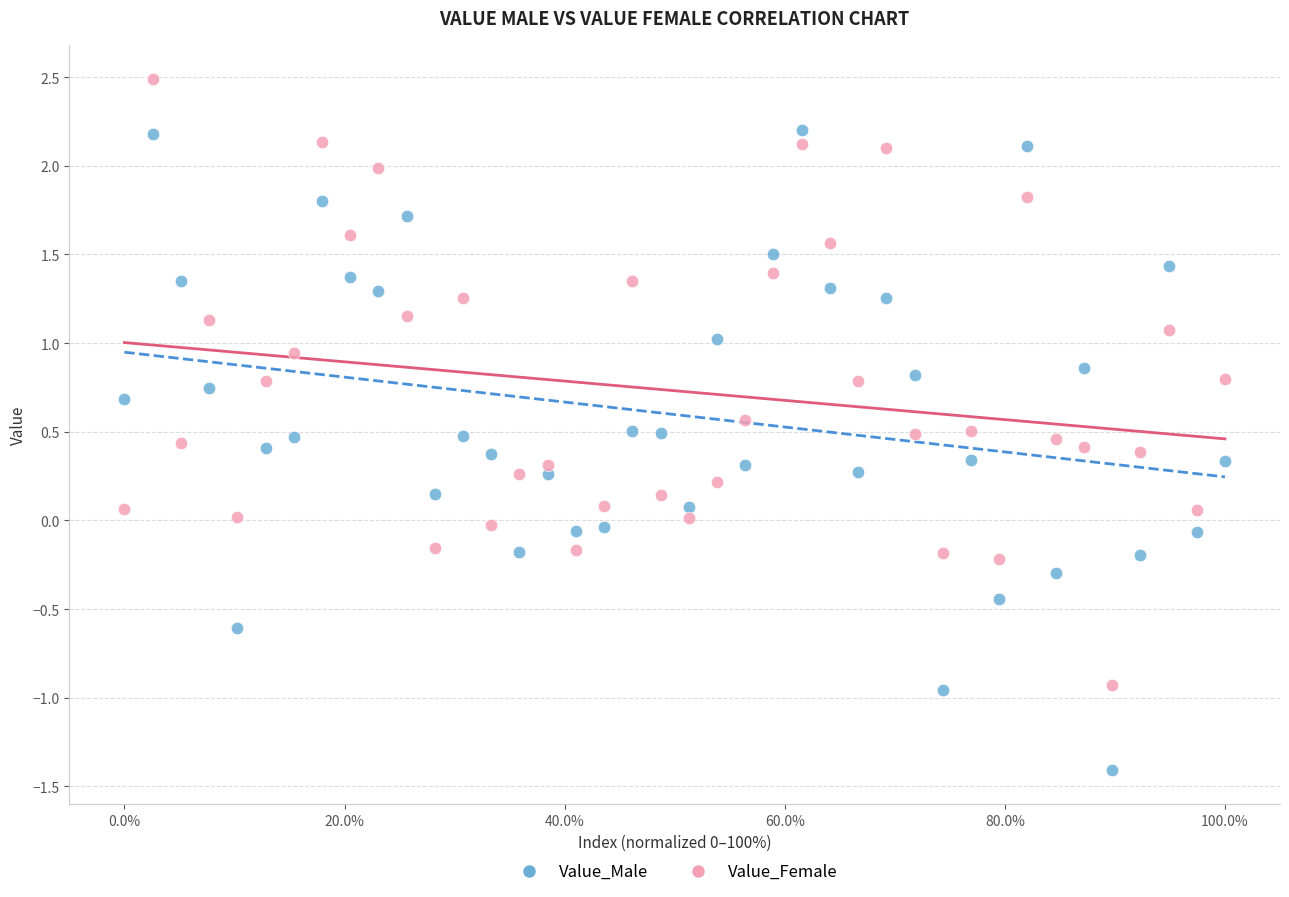

Across all data points, what is the range of X values (max minus min)?

100.0